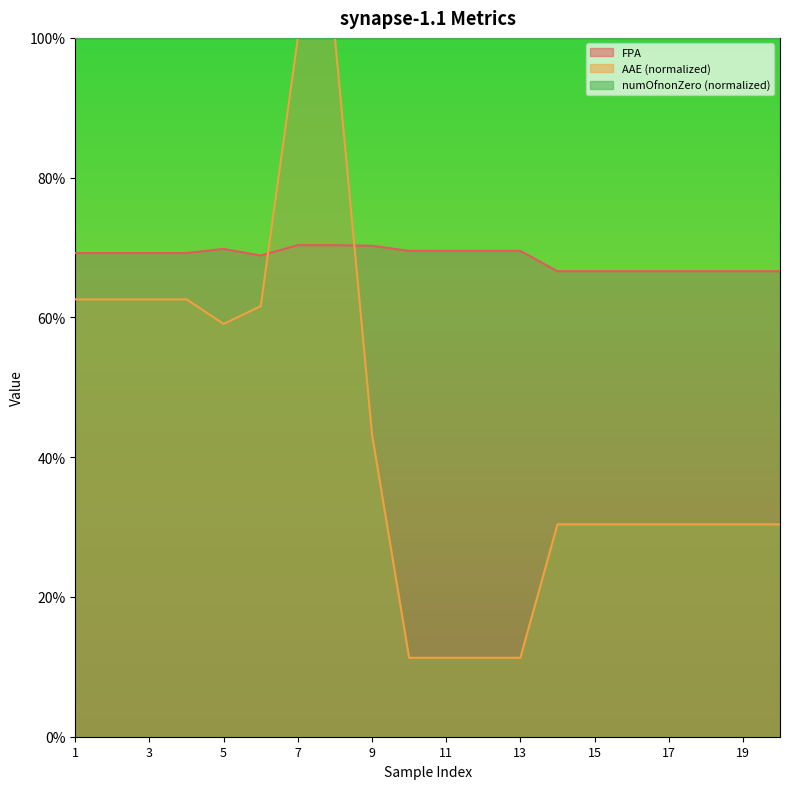

Is it true that AAE equals 41.6 at 17?

False